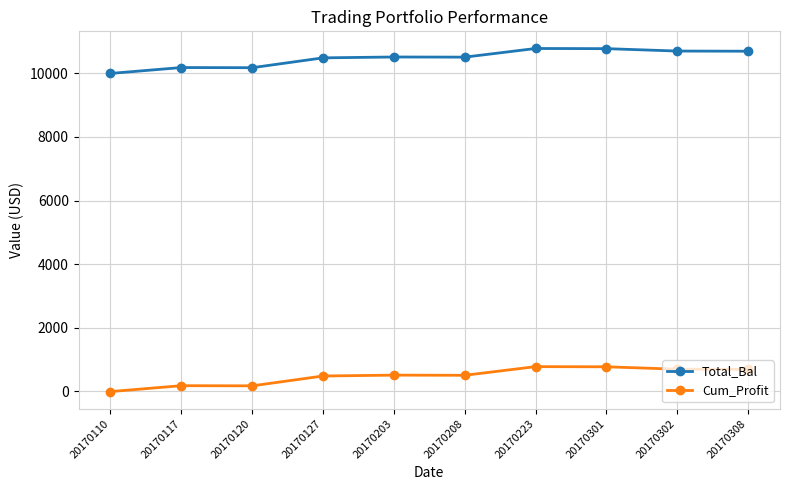

What is the spread (max minus min) of values at 20170223?

10000.0